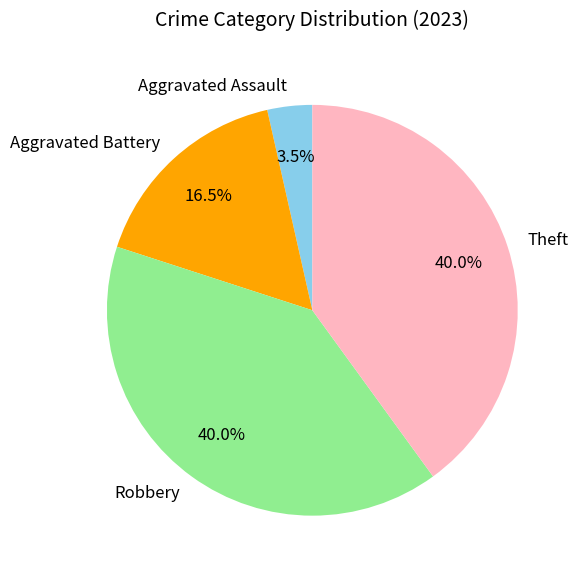

Which category has the smallest portion of the pie?

Aggravated Assault